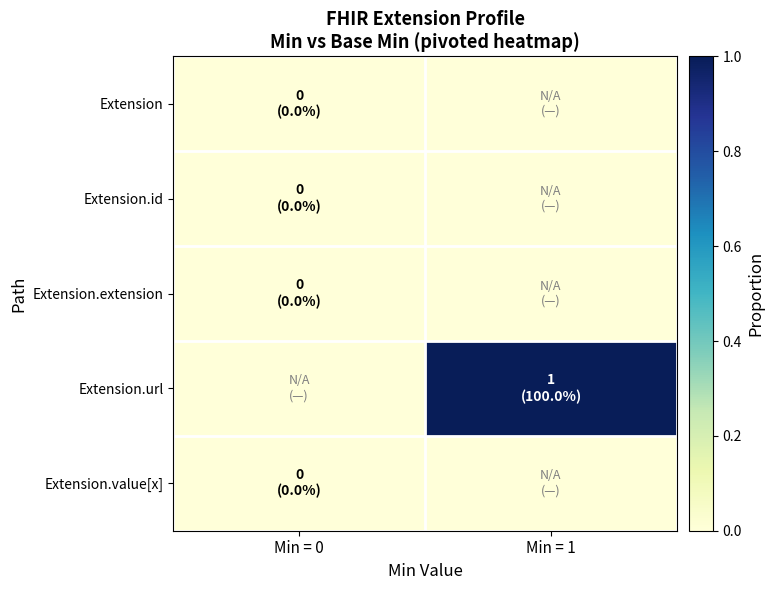

What is the spread (max minus min) of values at Min = 1?

1